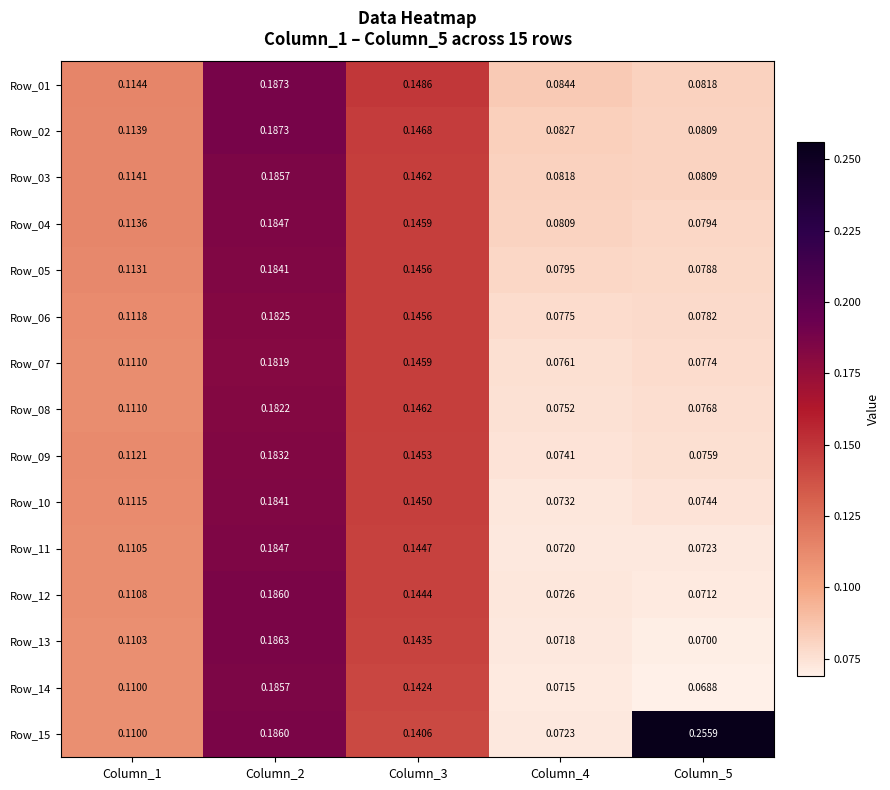

Is the value of Row_12 at Column_3 greater than the value of Row_13 at Column_2?

No